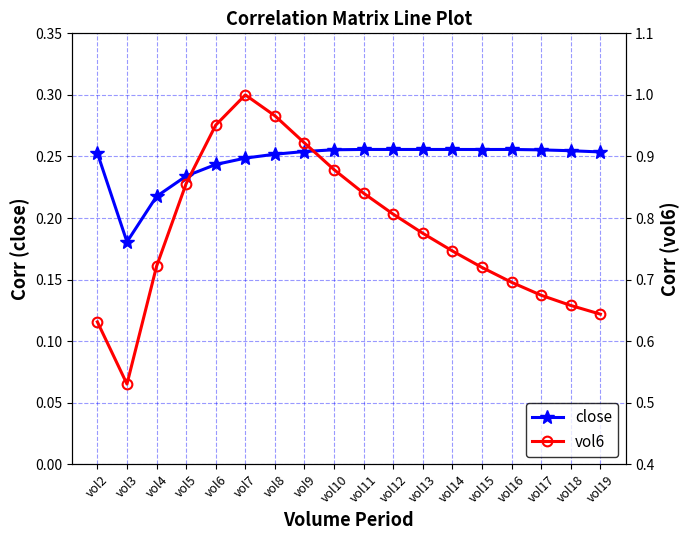

Reading left to right, list all the values displayed in this chart.

close: 0.3	0.2	0.2	0.2	0.2	0.2	0.3	0.3	0.3	0.3	0.3	0.3	0.3	0.3	0.3	0.3	0.3	0.3
vol6: 0.6	0.5	0.7	0.9	1.0	1.0	1.0	0.9	0.9	0.8	0.8	0.8	0.7	0.7	0.7	0.7	0.7	0.6